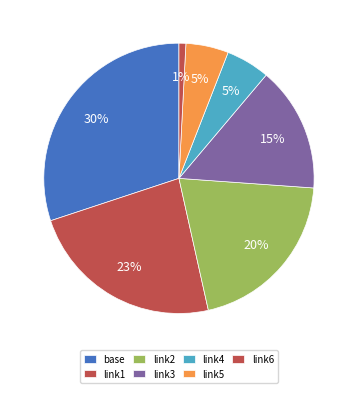

The link1 slice represents 31% of the pie. True or false?

False